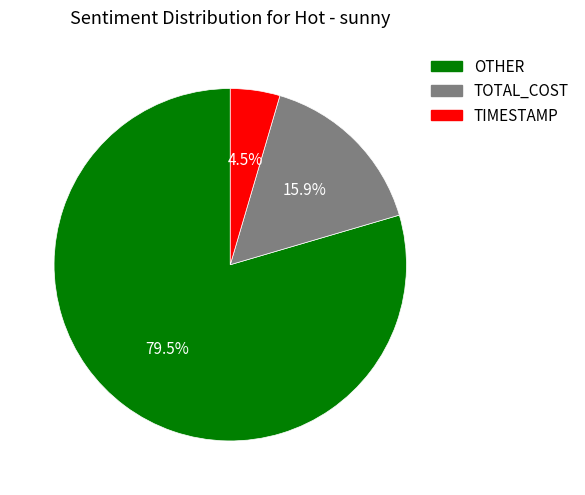

Combined, do OTHER and TOTAL_COST account for over 50%?

Yes